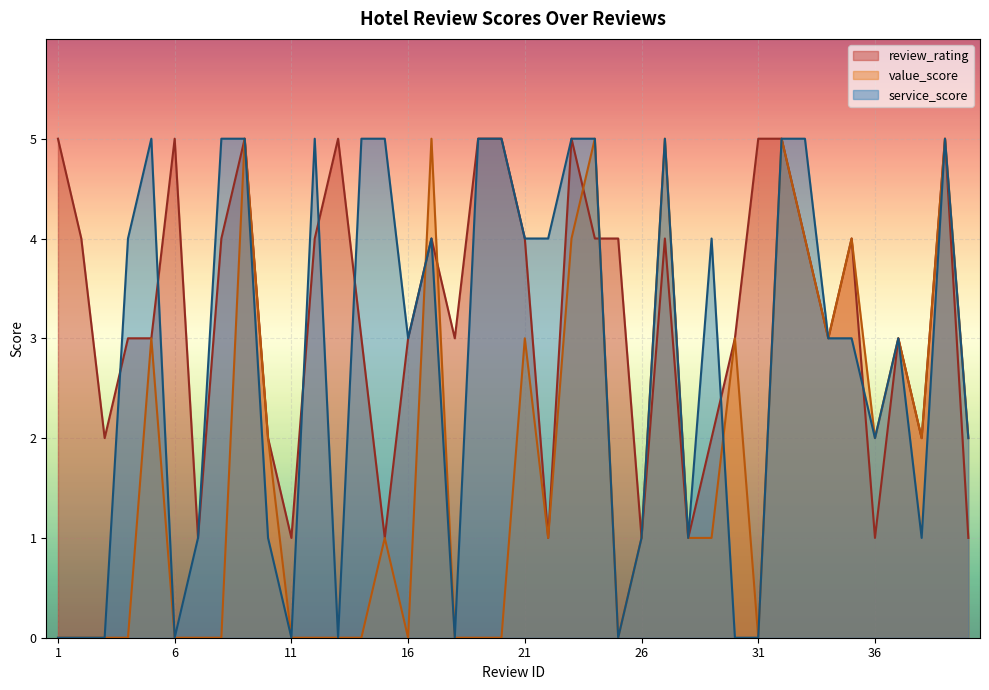

The service_score series shows 5 at 39. True or false?

True